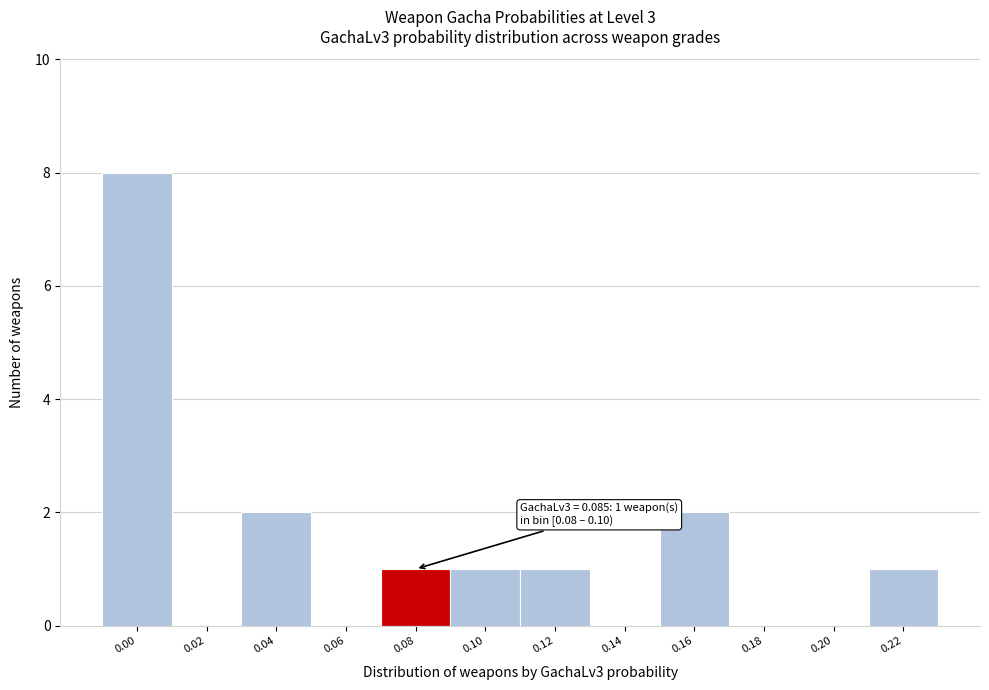

Reading left to right, transcribe all the data shown in this chart.

0.00=8	0.02=0	0.04=2	0.06=0	0.08=1	0.10=1	0.12=1	0.14=0	0.16=2	0.18=0	0.20=0	0.22=1